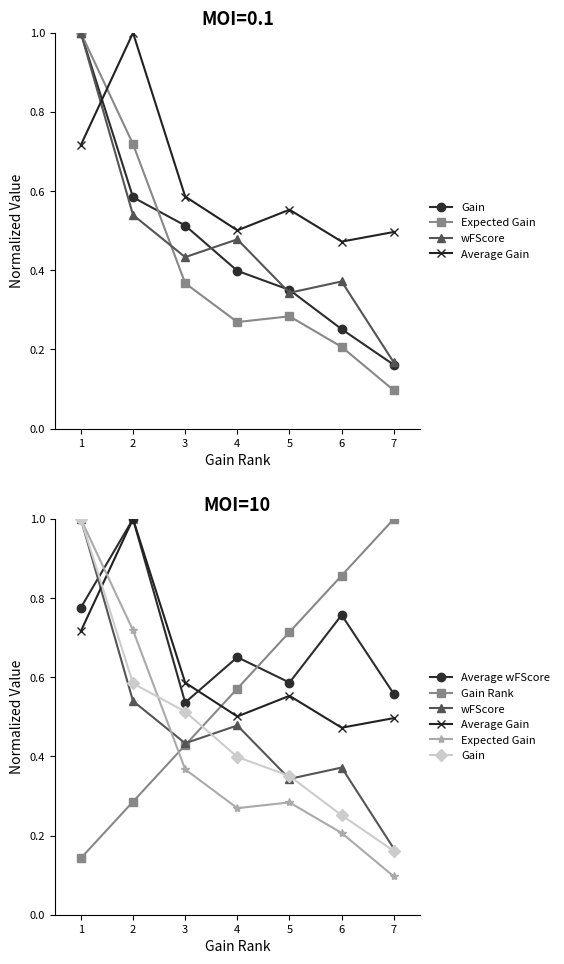

Reading left to right, extract all data points from this chart.

Gain: 1=1.0	2=0.6	3=0.5	4=0.4	5=0.4	6=0.3	7=0.2
Expected Gain: 1=1.0	2=0.7	3=0.4	4=0.3	5=0.3	6=0.2	7=0.1
wFScore: 1=1.0	2=0.5	3=0.4	4=0.5	5=0.3	6=0.4	7=0.2
Average Gain: 1=0.7	2=1.0	3=0.6	4=0.5	5=0.6	6=0.5	7=0.5
Average wFScore: 1=0.8	2=1.0	3=0.5	4=0.7	5=0.6	6=0.8	7=0.6
Gain Rank: 1=0.1	2=0.3	3=0.4	4=0.6	5=0.7	6=0.9	7=1.0